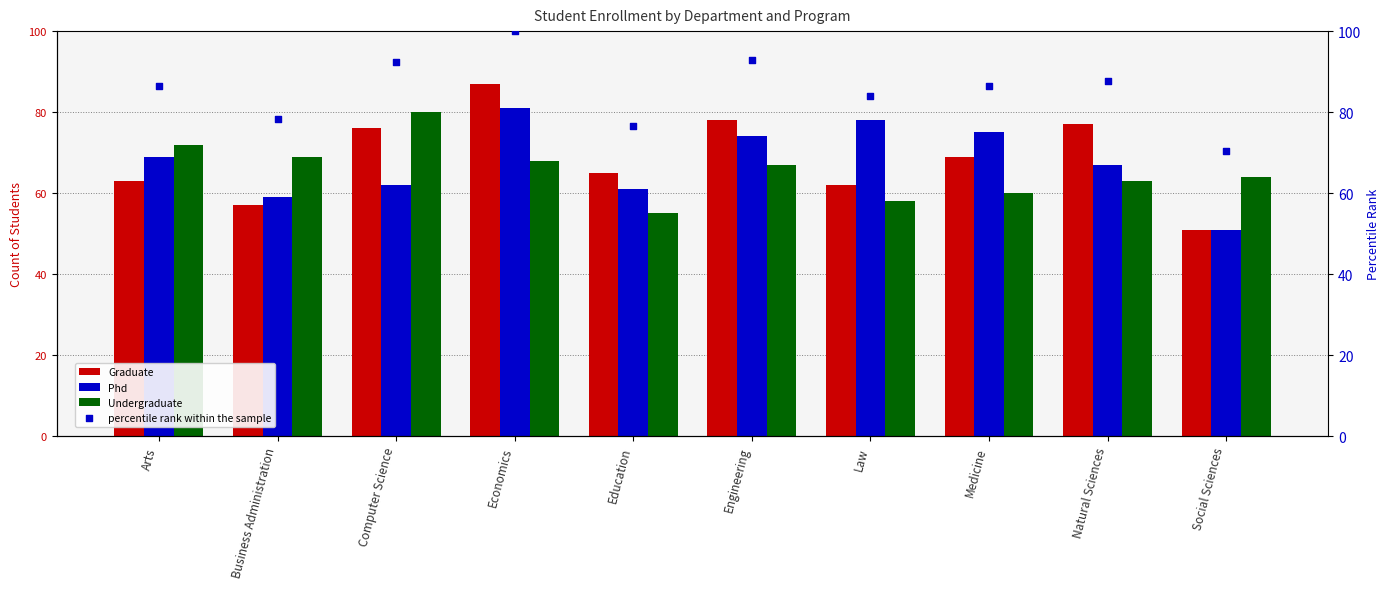

What are all the series names shown in the legend?

Graduate, Phd, Undergraduate, percentile rank within the sample